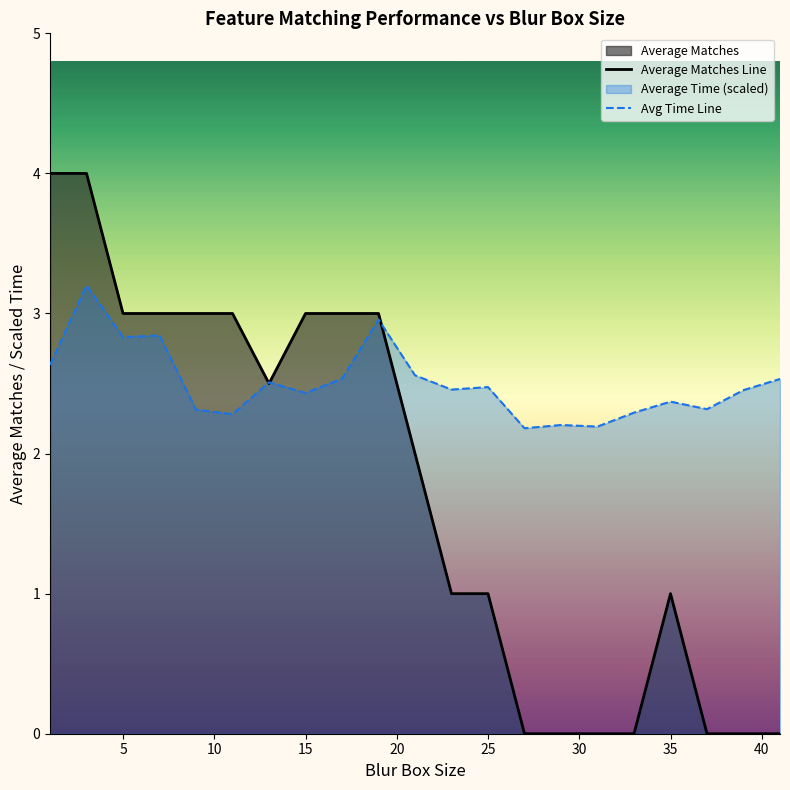

List the series in order of their overall mean, lowest first.

Average Matches Line, Avg Time Line